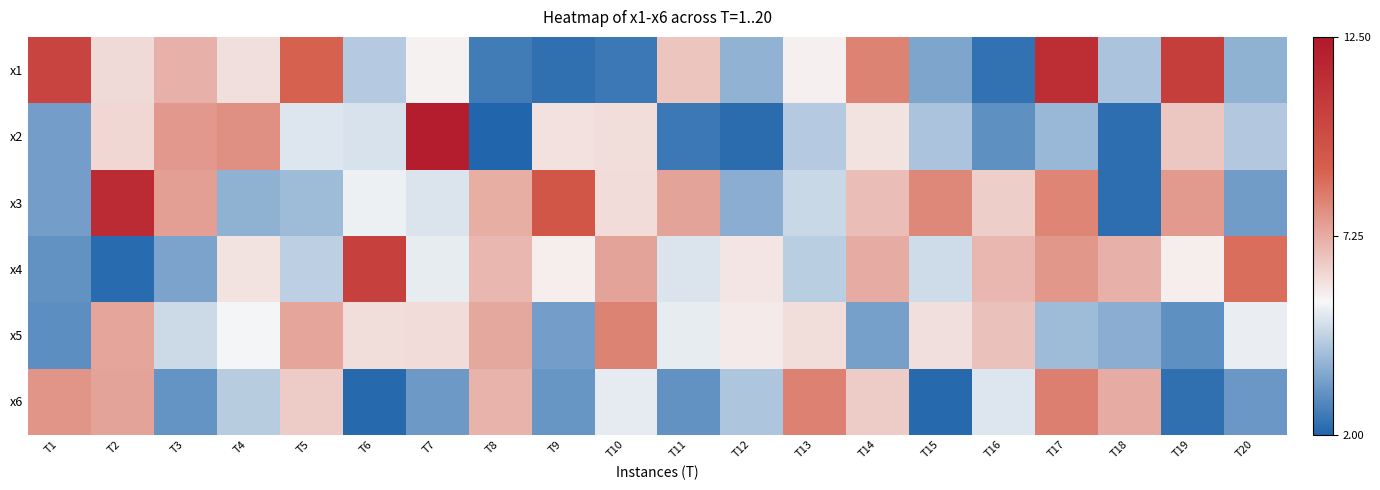

Between T7 and T8, which series saw the biggest shift?

x2